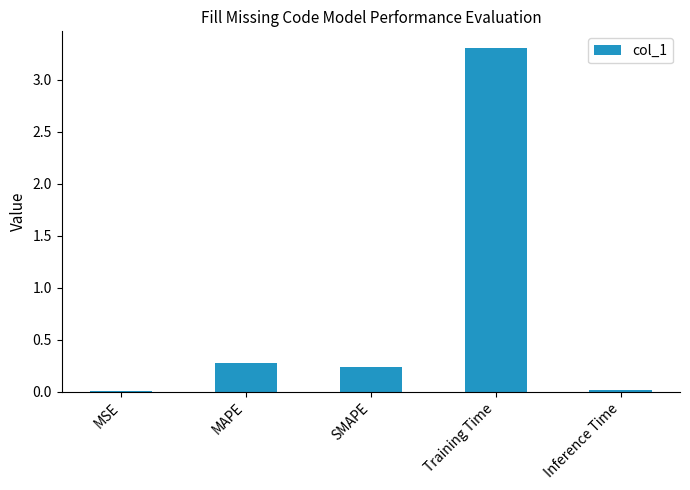

The chart shows a value of 0.4 at MAPE. True or false?

False